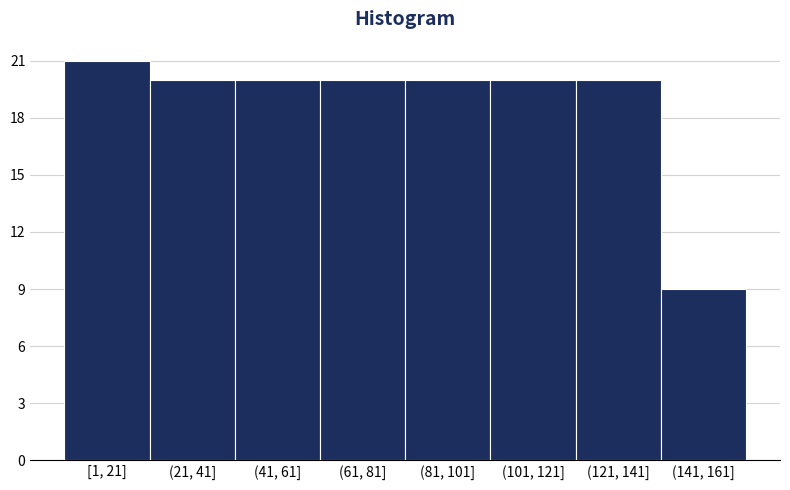

Reading left to right, transcribe all the data shown in this chart.

21	20	20	20	20	20	20	9